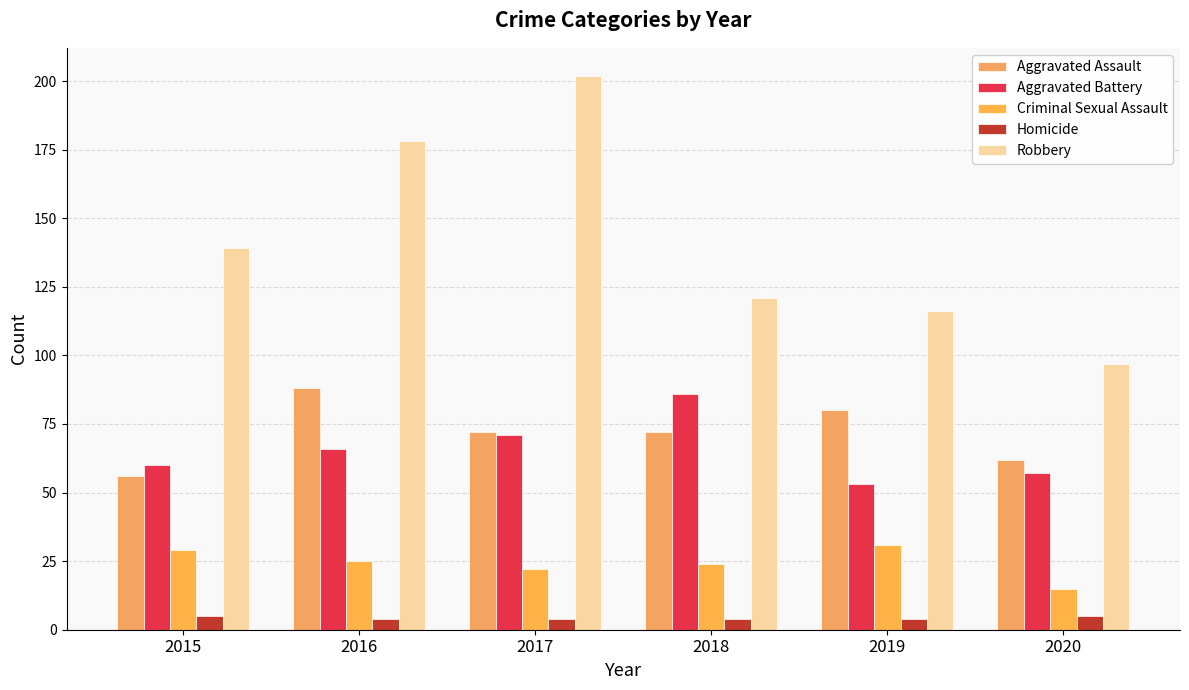

How many data points in Robbery are less than 139?

3